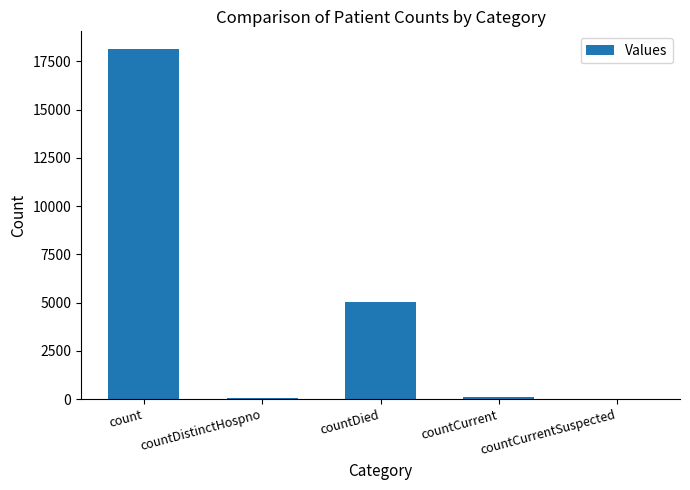

What value does the data have at countCurrent, to the nearest 100?

100